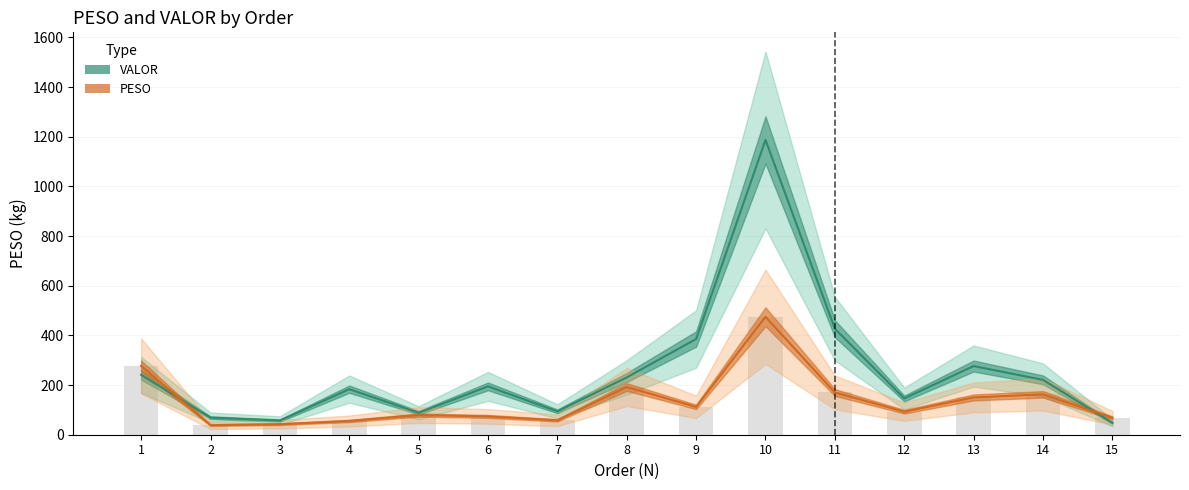

At how many categories does at least one series exceed 880?

1